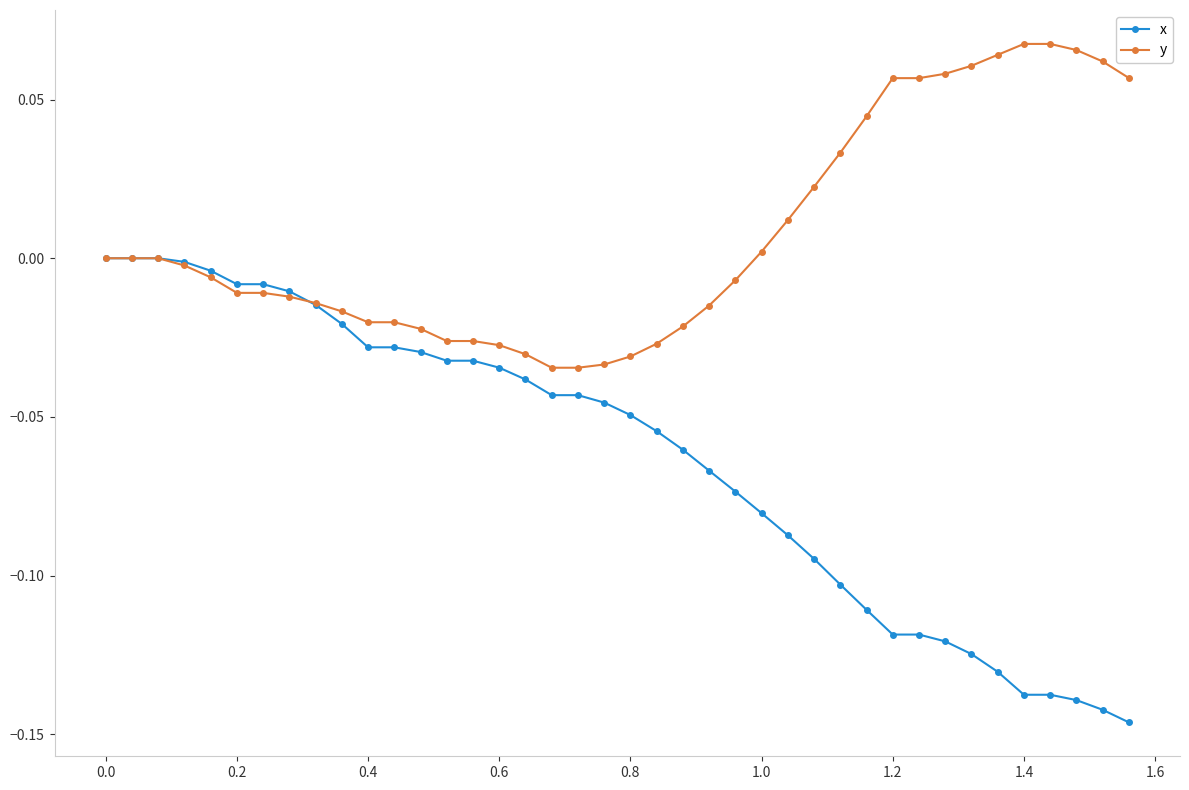

Count the number of categories in the chart.

40